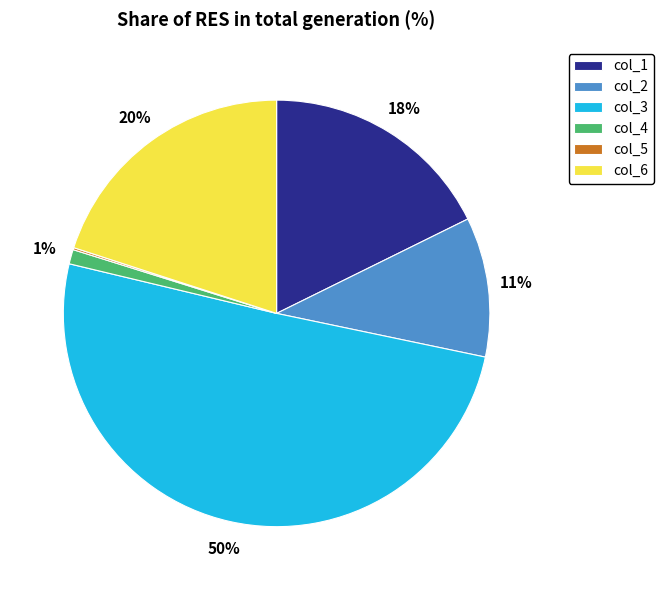

What percentage is the col_2 slice, to the nearest percent?

11%